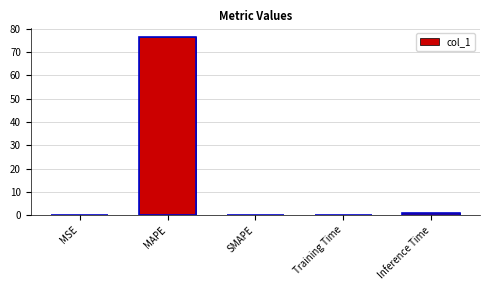

What is the greatest value displayed?

76.4